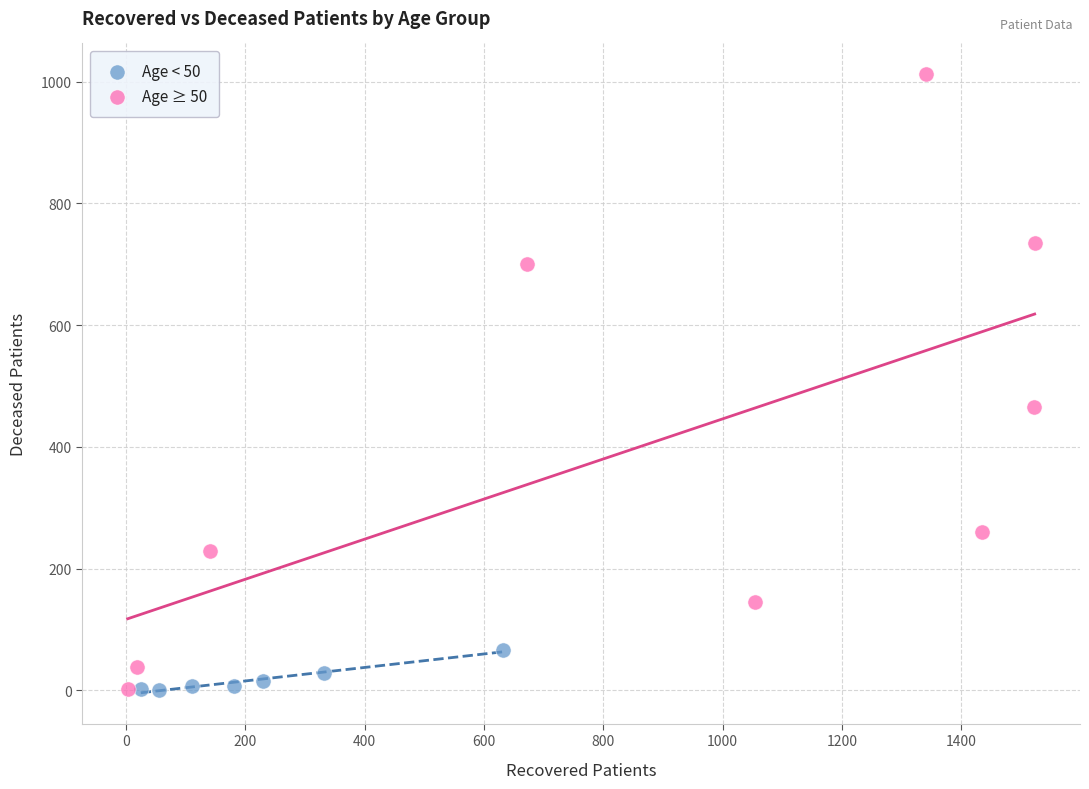

Which series has the widest spread of Y values?

Age ≥ 50